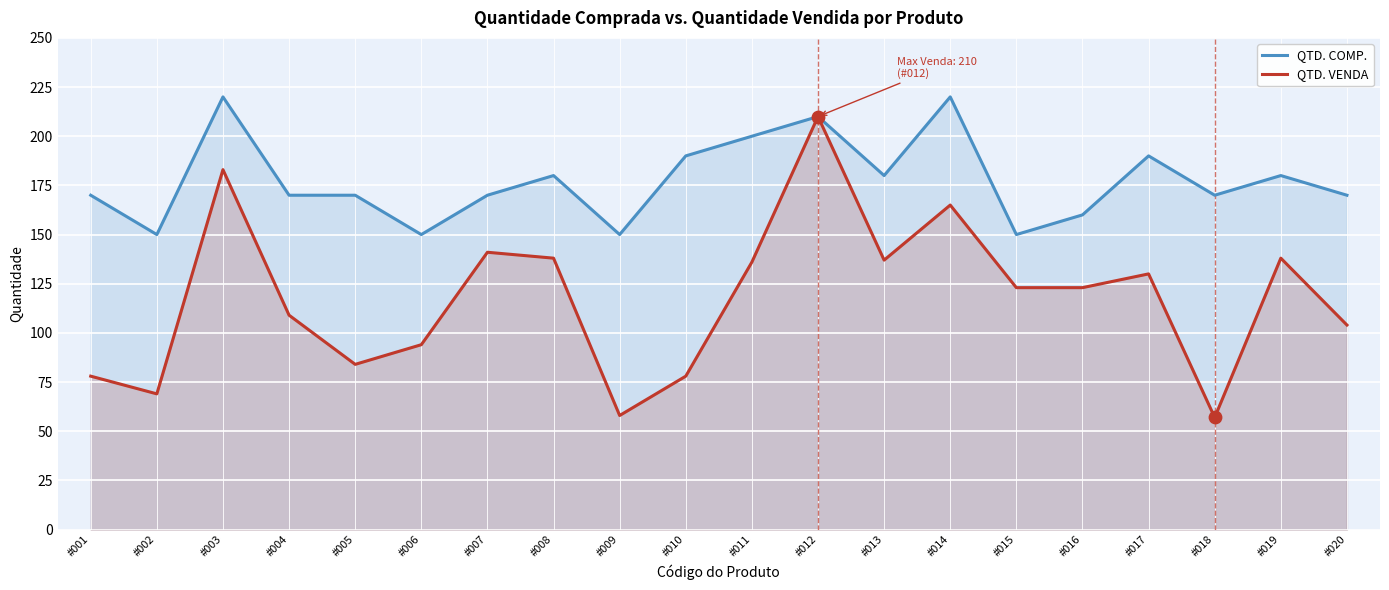

Which series reaches the minimum Y coordinate?

QTD. VENDA